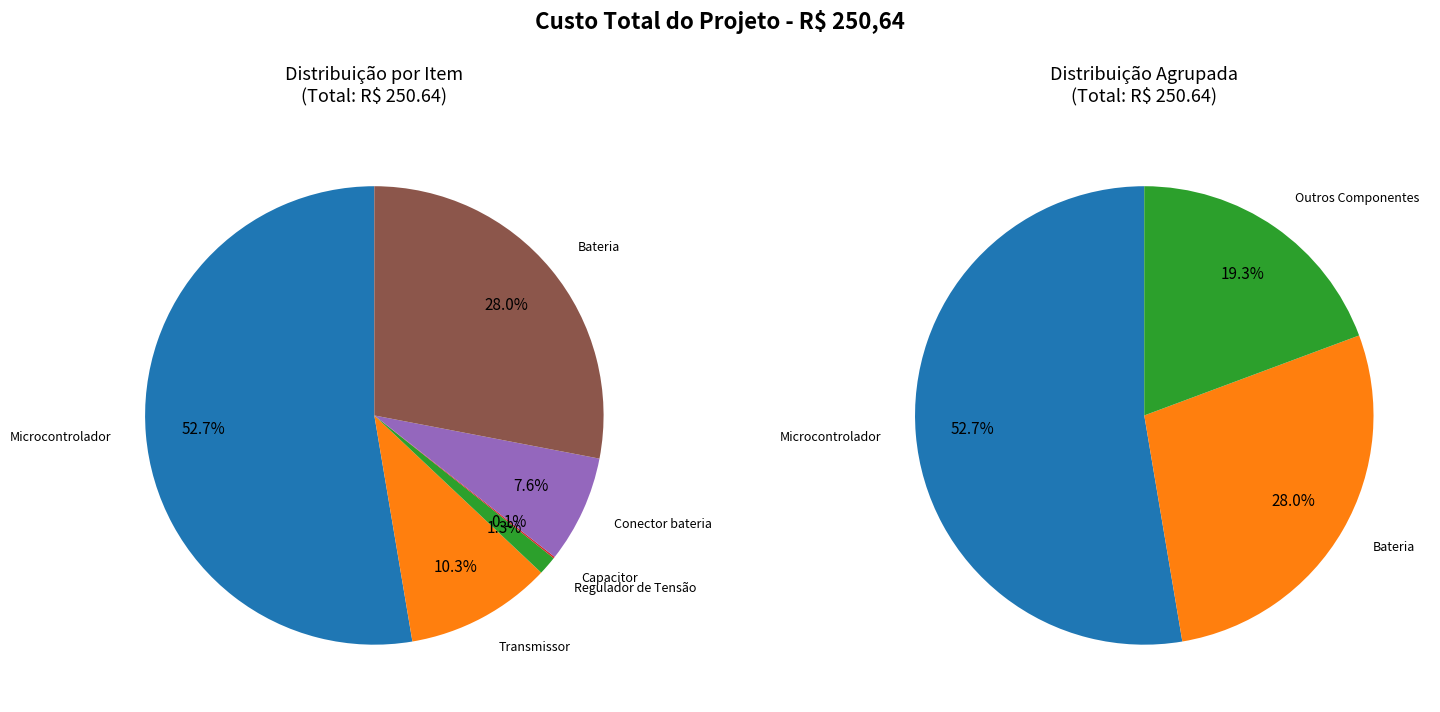

To the nearest percent, what portion does Transmissor represent?

10%